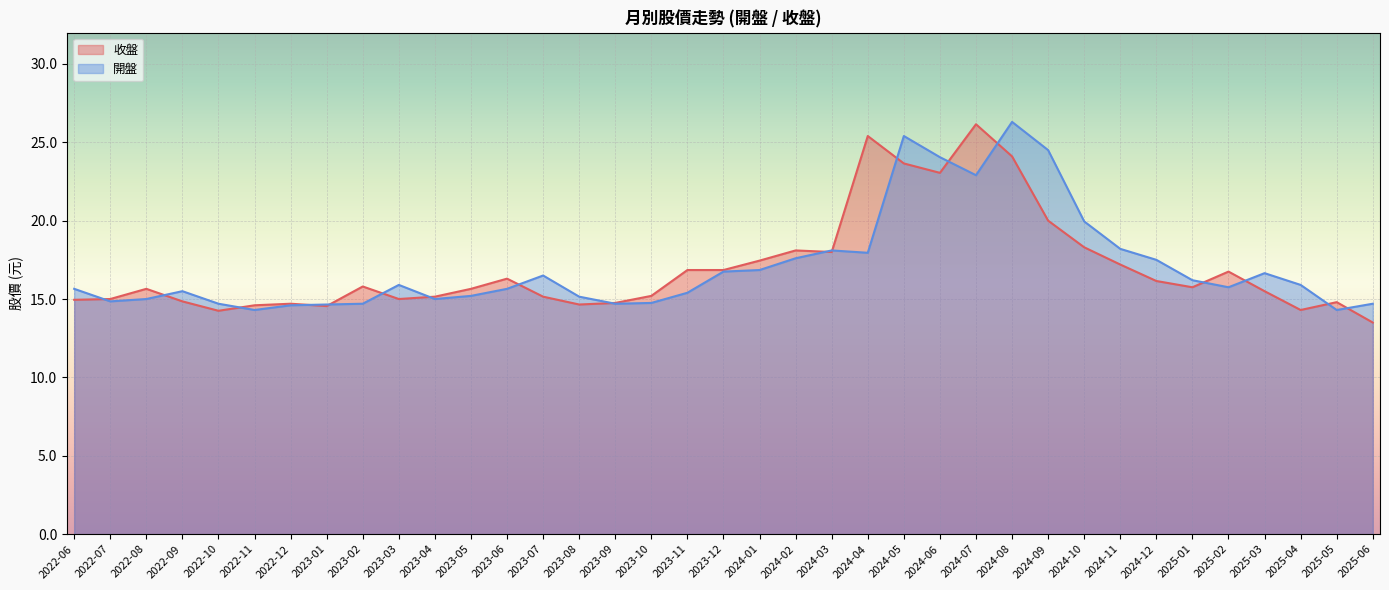

At which category does the chart reach its peak across all series?

2024-08